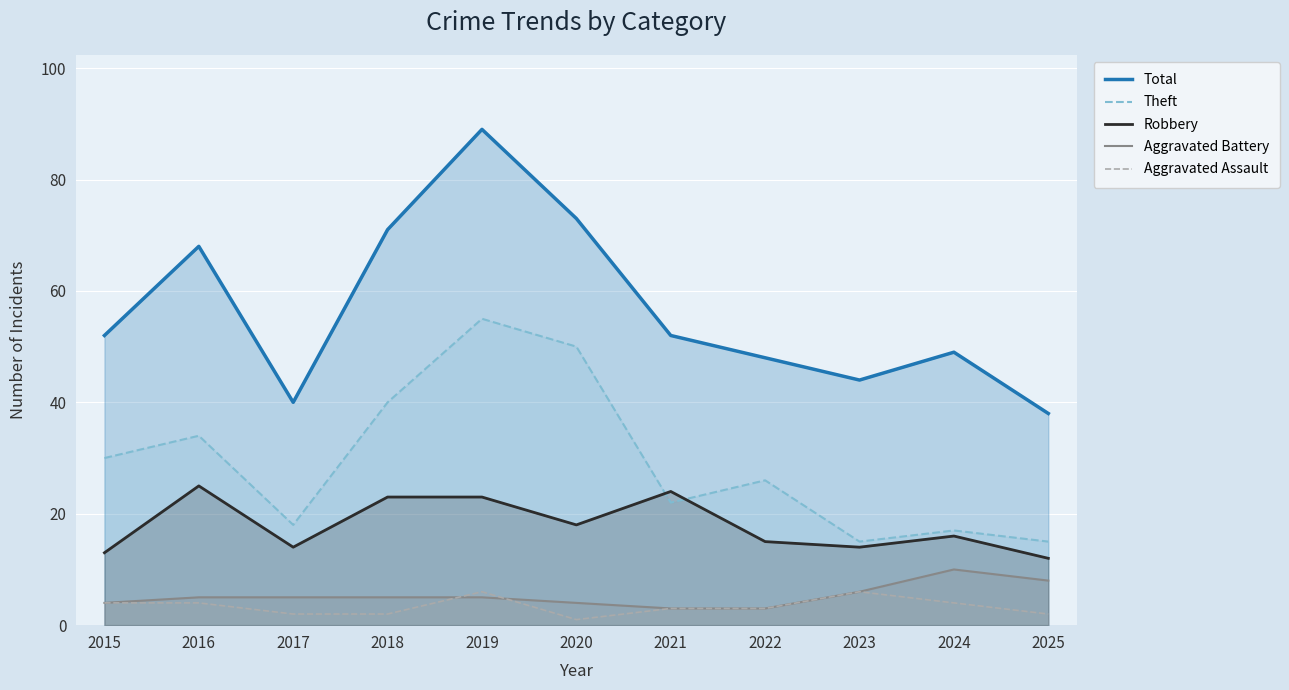

Which has a higher value, 2020 or 2018?

2020